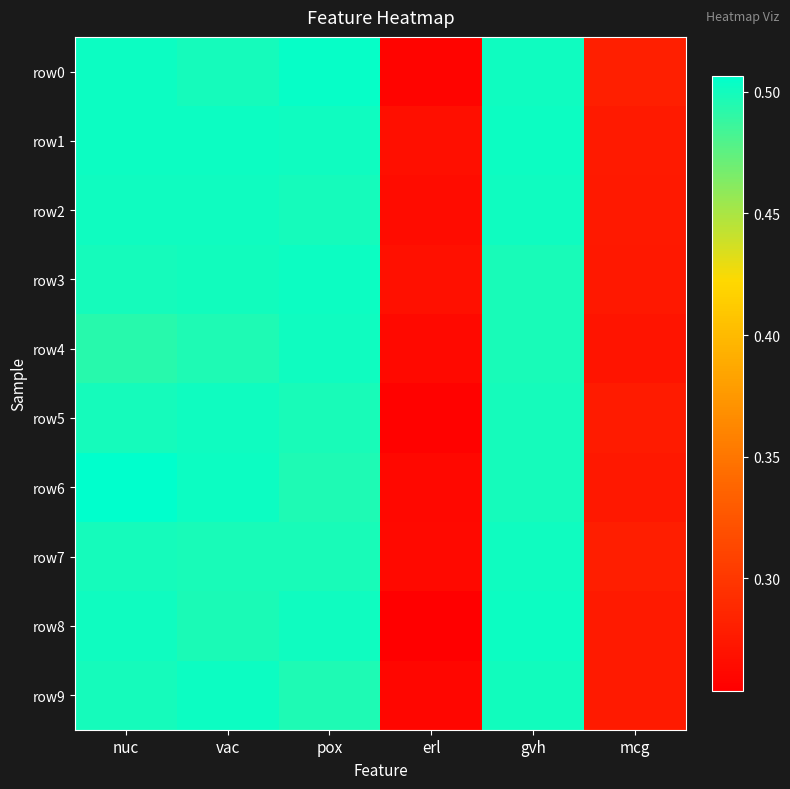

Which series has the largest range (max minus min)?

row8